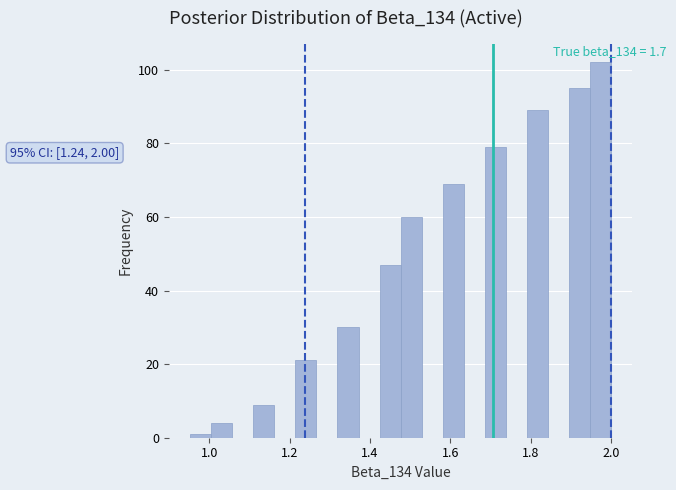

Read against the x-axis, roughly where is the centre of the tallest bar?

1.98